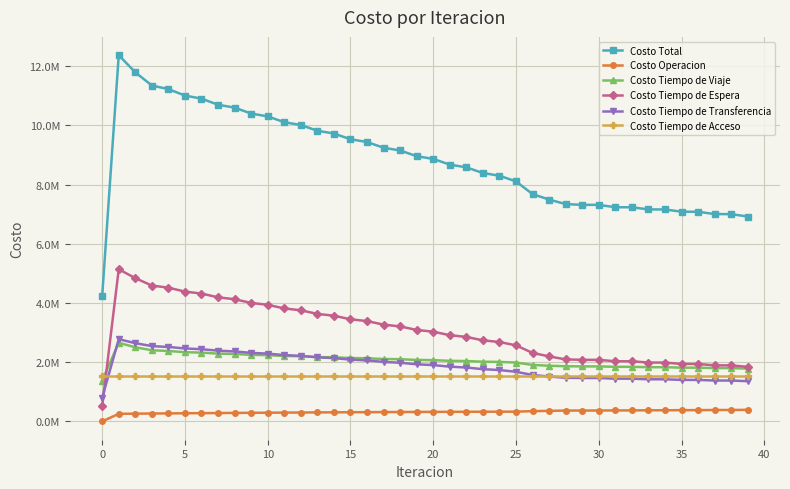

What are all the series names shown in the legend?

Costo Total, Costo Operacion, Costo Tiempo de Viaje, Costo Tiempo de Espera, Costo Tiempo de Transferencia, Costo Tiempo de Acceso